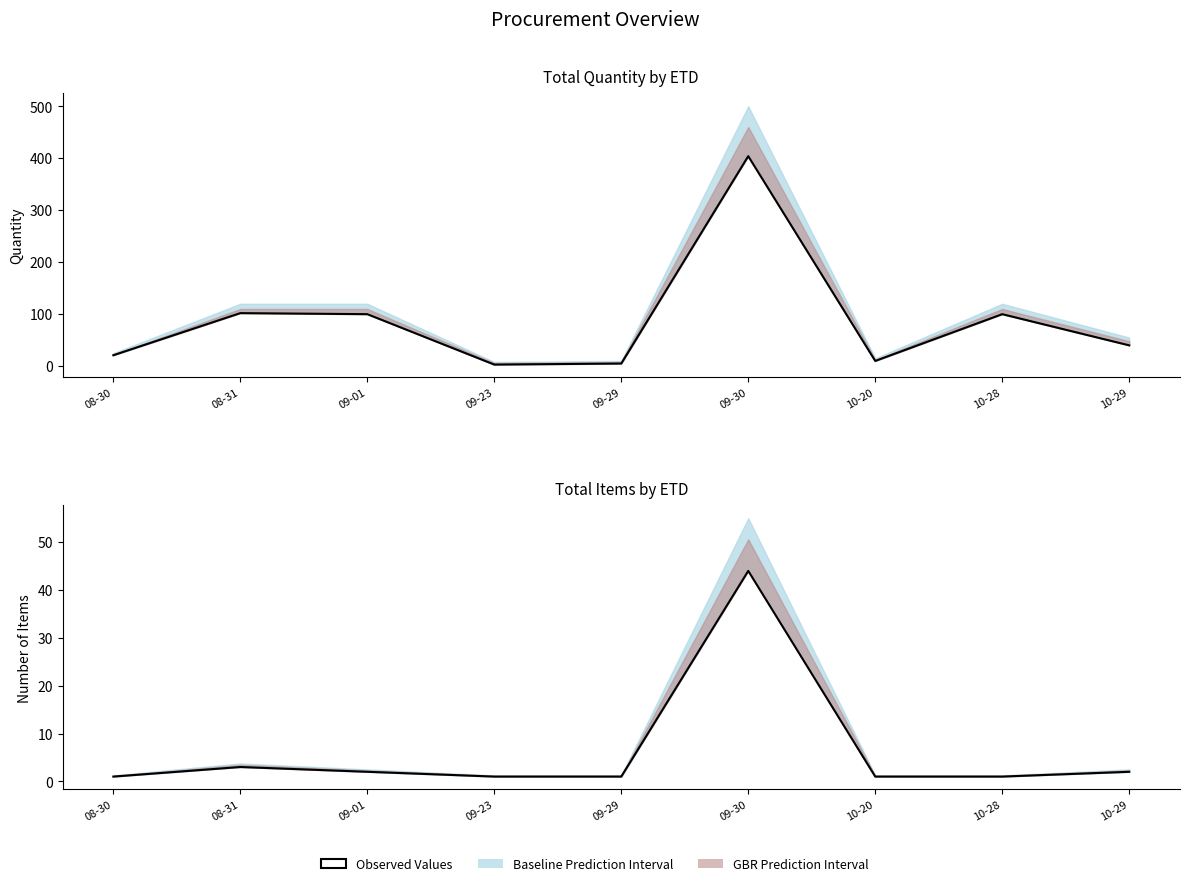

What is the sum of all values?

56